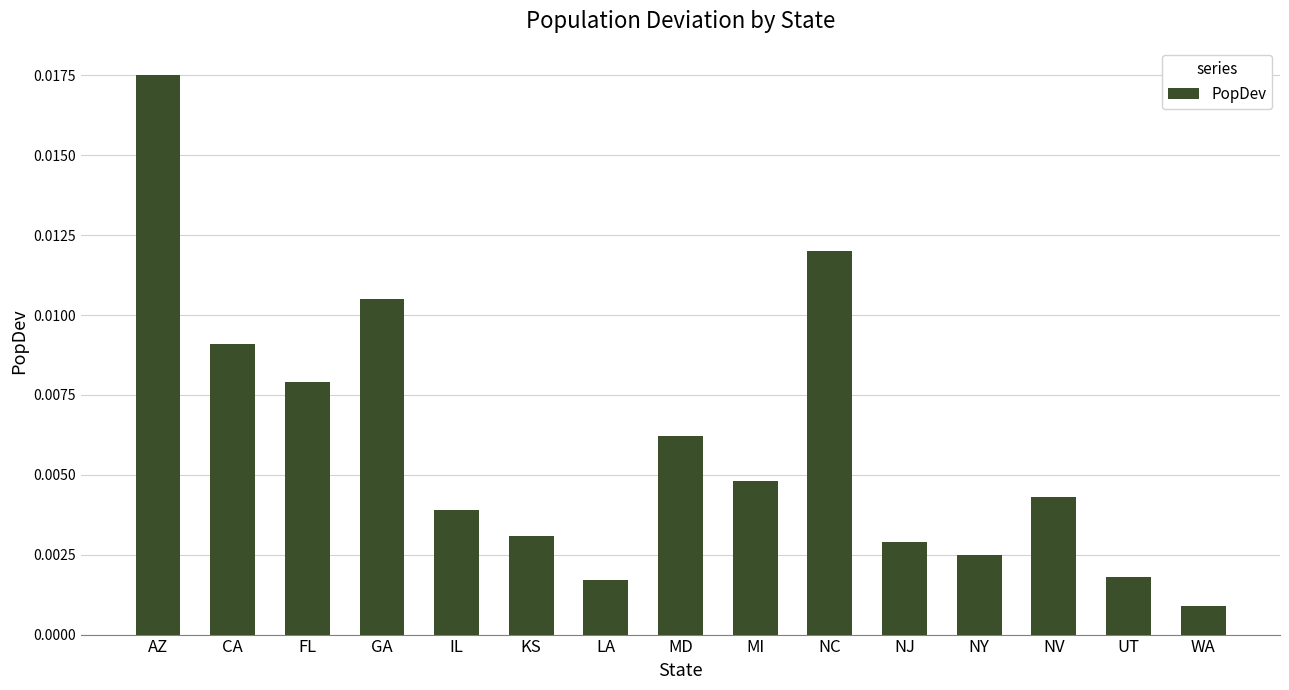

Which label corresponds to the smallest value in the chart?

WA